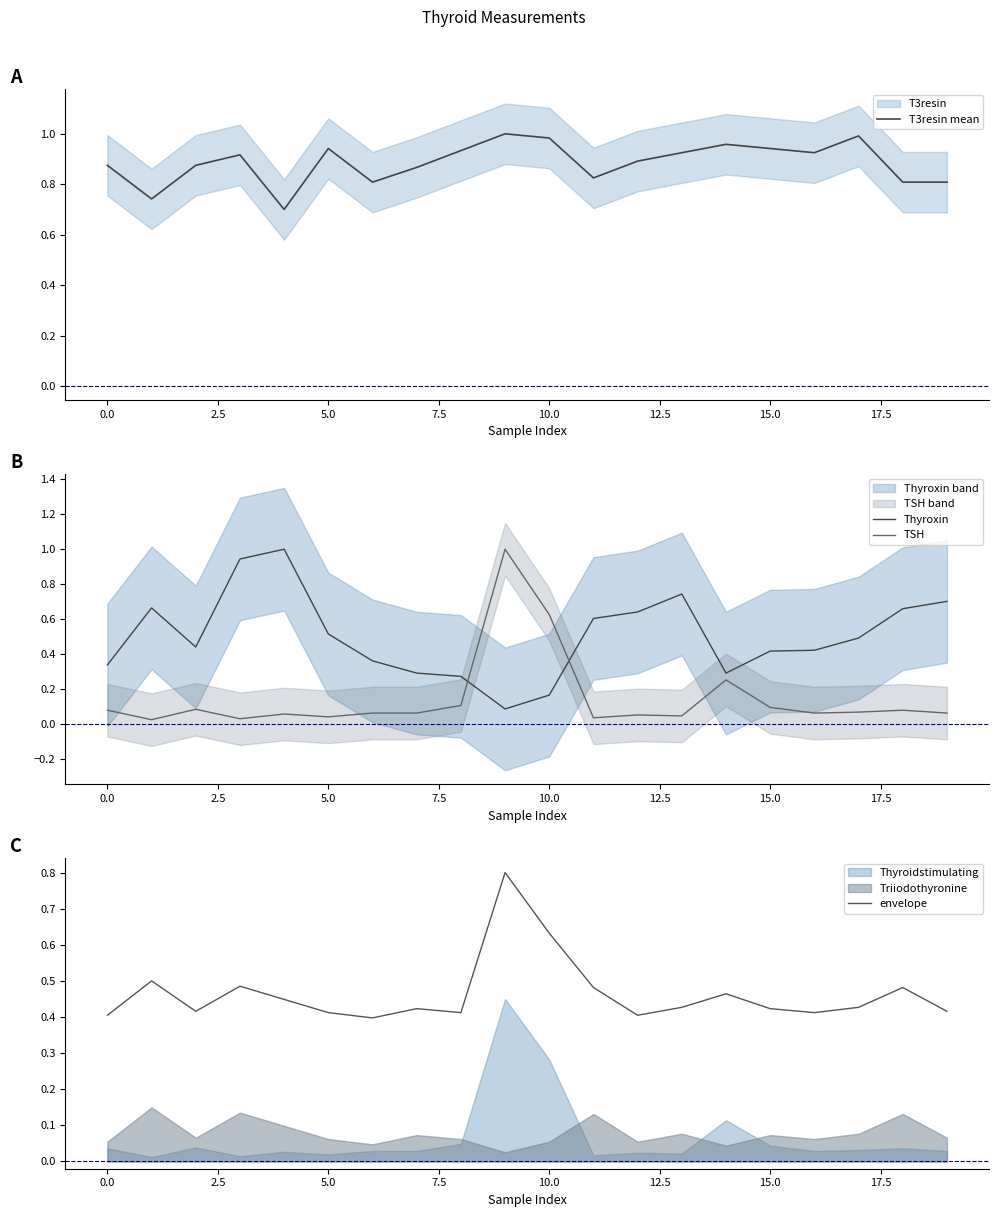

True or false: envelope and Thyroxin intersect in this chart.

True